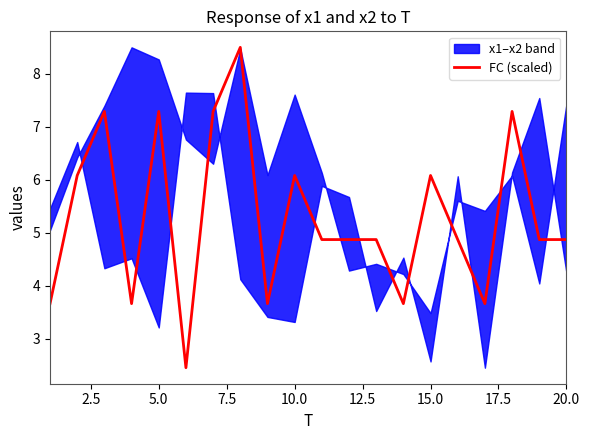

What is the minimum value for FC (scaled)?

2.4